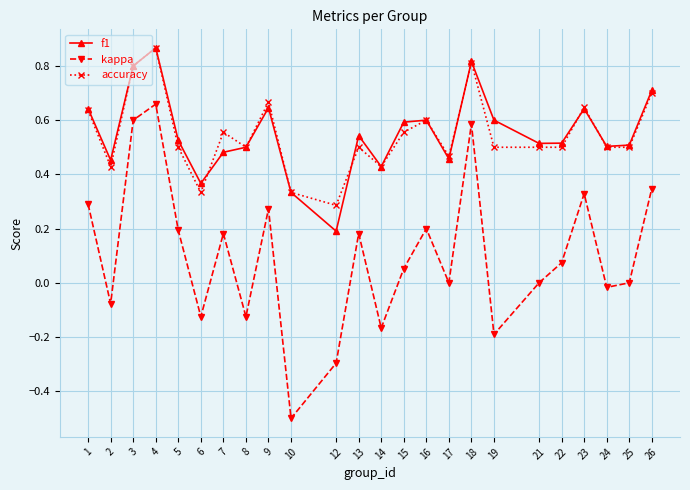

Which series changed the most between 3 and 8?

kappa